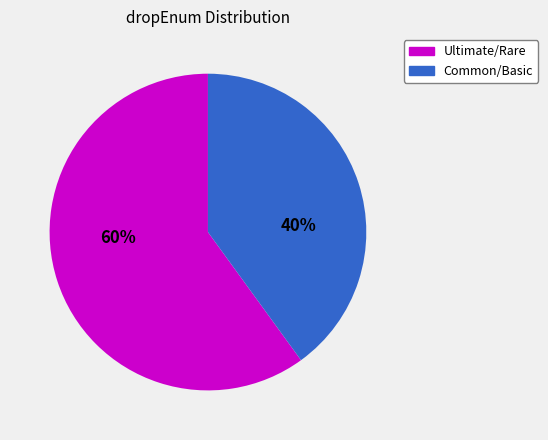

To the nearest percent, what is the average slice percentage?

50%